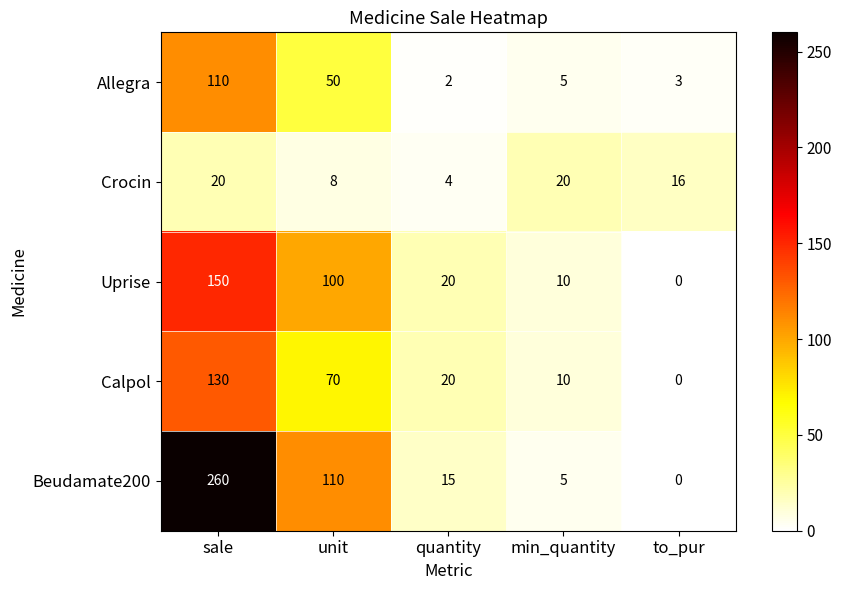

What is the average value of the Calpol series?

46